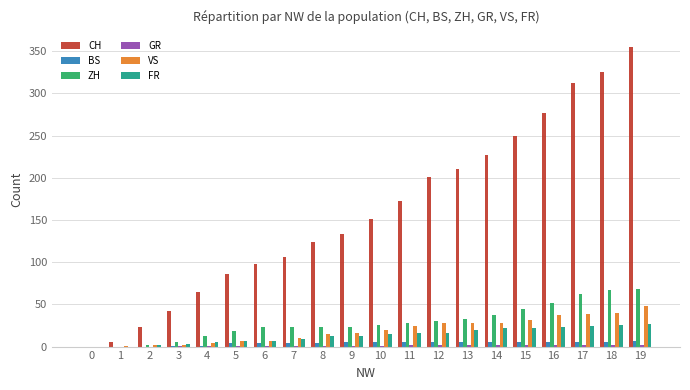

Which series has the largest total across all categories?

CH